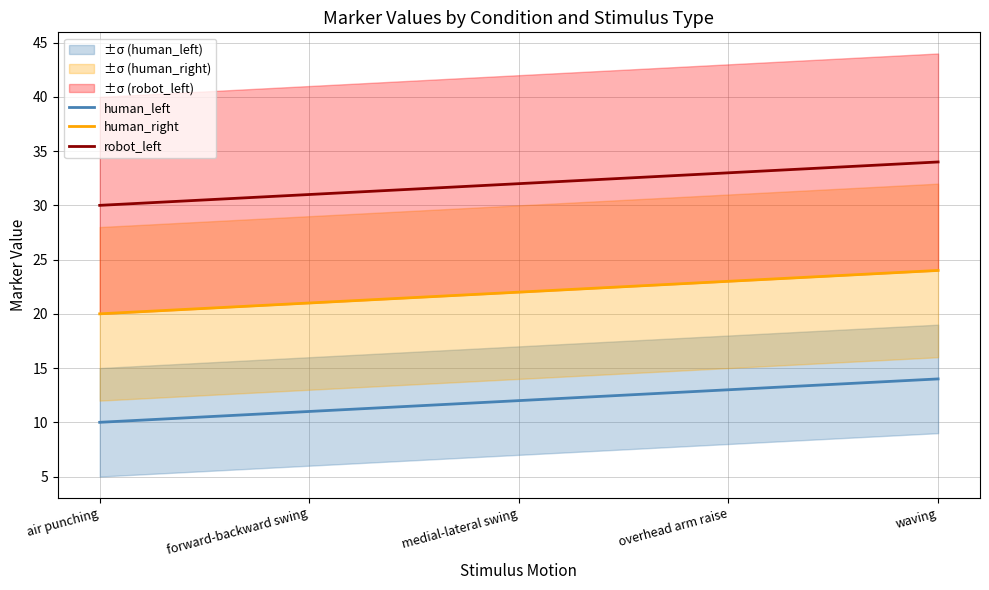

Between medial-lateral swing and waving, which series saw the biggest shift?

human_left